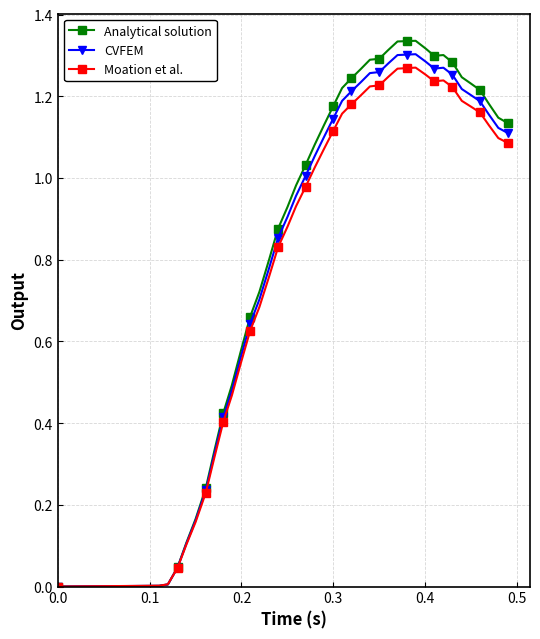

How many data points in CVFEM are less than 1?

17